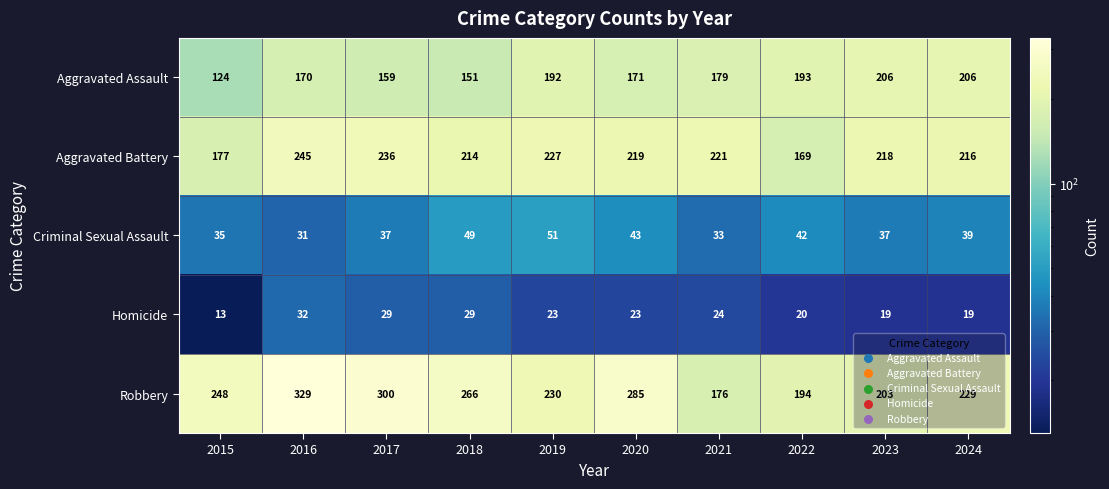

Where is Aggravated Battery nearest to the value 207?

2018